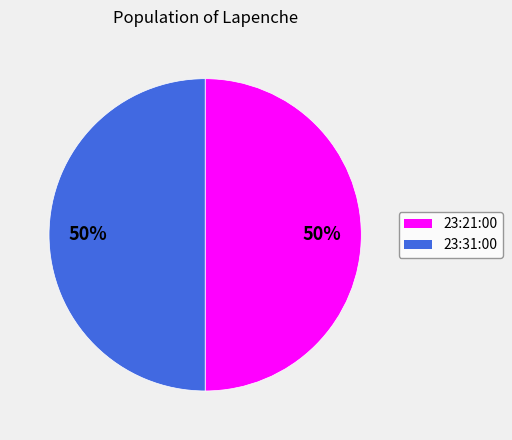

To the nearest percent, what percentage of the pie is 23:31:00?

50%